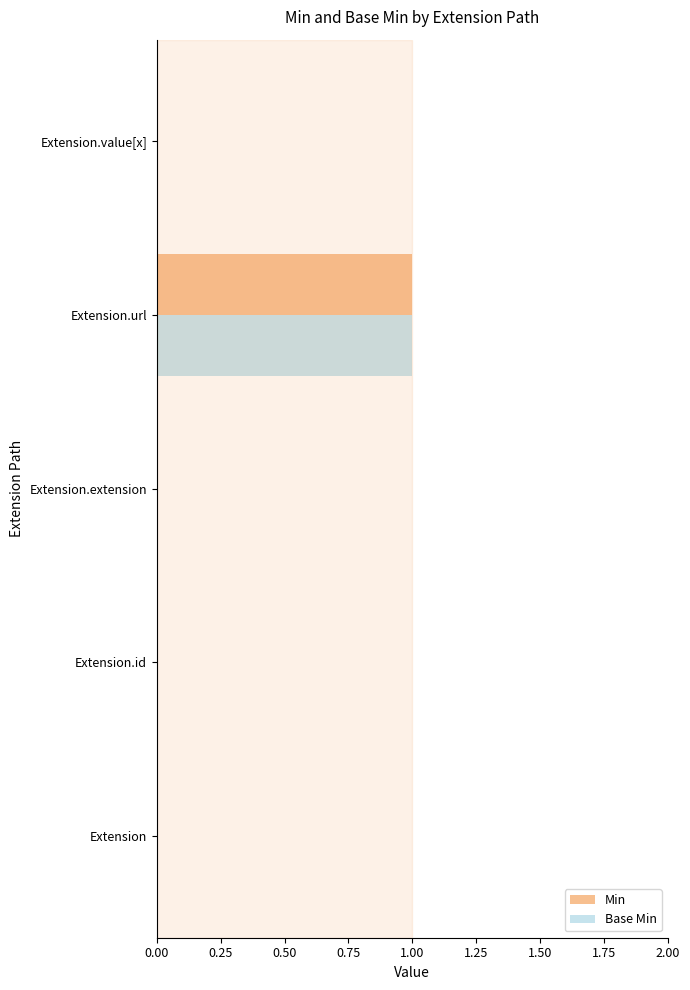

At which category is the sum across all series the highest?

Extension.url